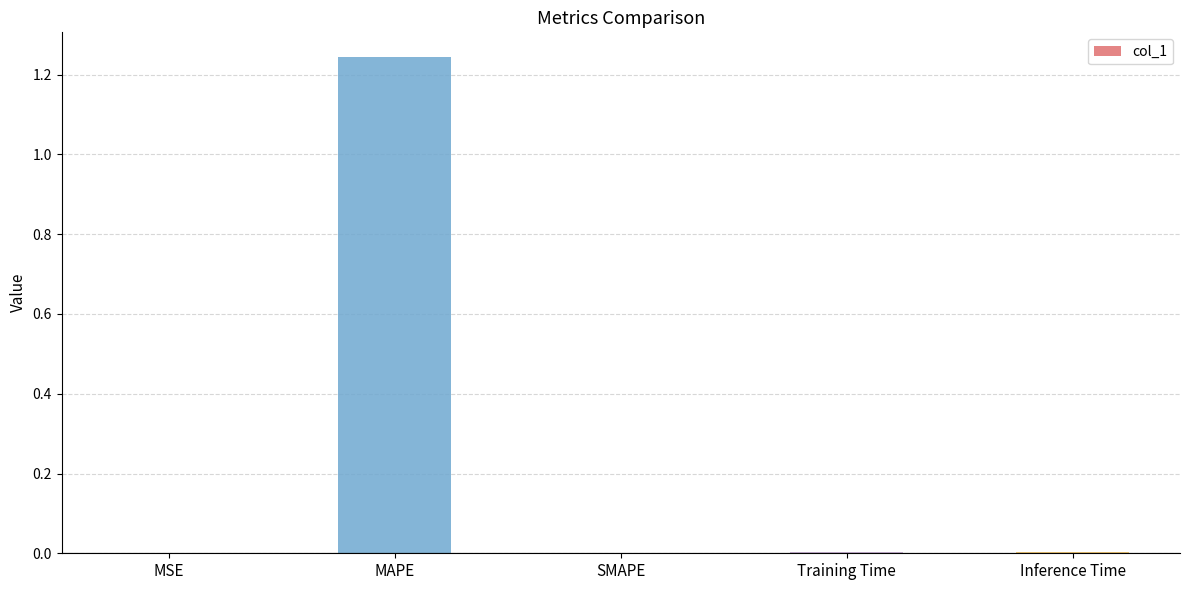

At which category does the chart reach its peak across all series?

MAPE